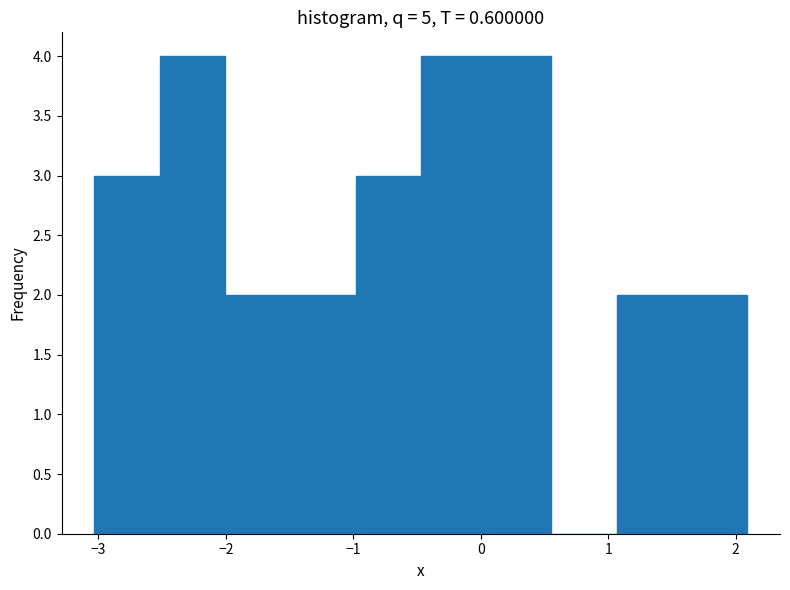

Reading left to right, transcribe this chart: for each bar, give the range it covers on the x-axis and its height. Neither the bar edges nor the heights are printed on the chart, so give them approximately, as read against the axes.

-3.0 to -2.5: 3
-2.5 to -2.0: 4
-2.0 to -1.5: 2
-1.5 to -1.0: 2
-1.0 to -0.5: 3
-0.5 to 0.0: 4
0.0 to 0.6: 4
0.6 to 1.1: 0
1.1 to 1.6: 2
1.6 to 2.1: 2